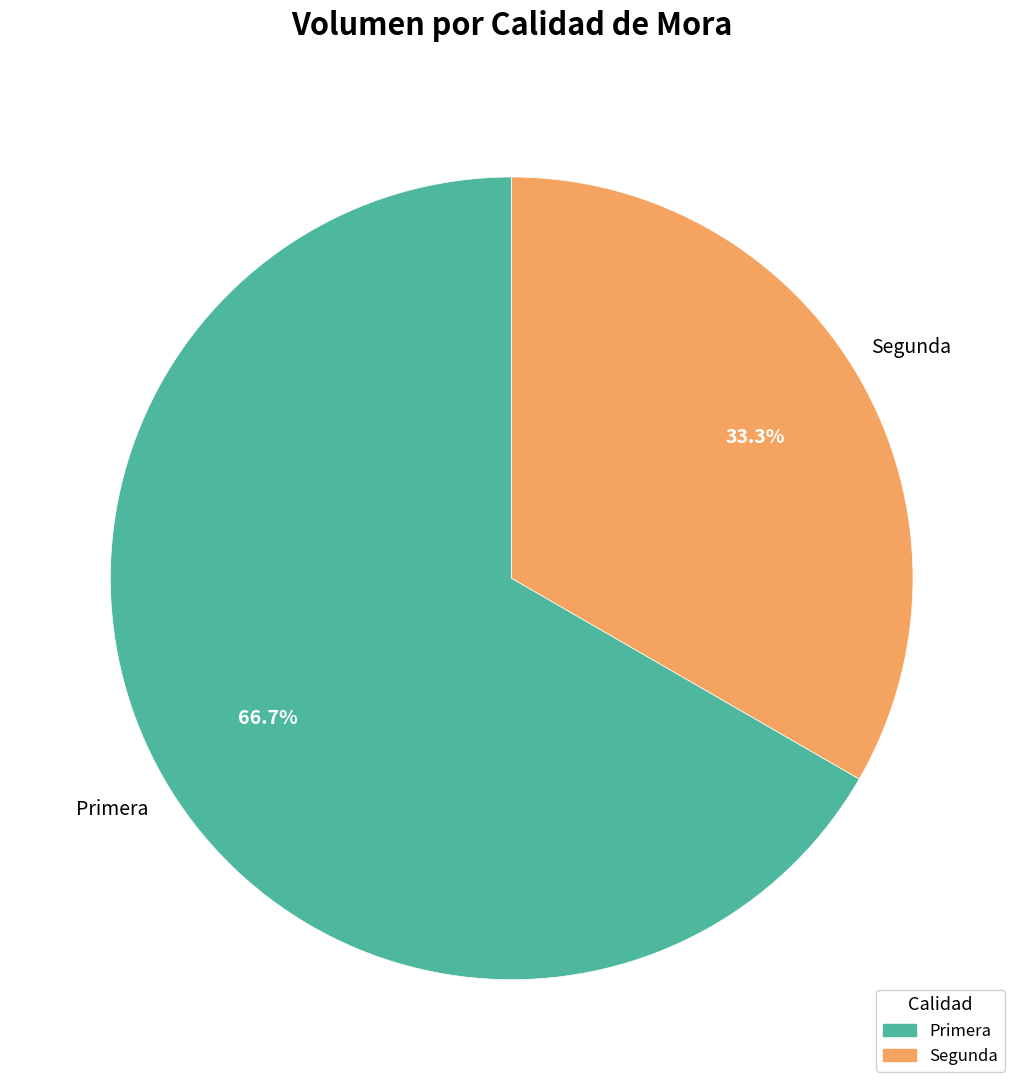

The Primera slice represents 80% of the pie. True or false?

False